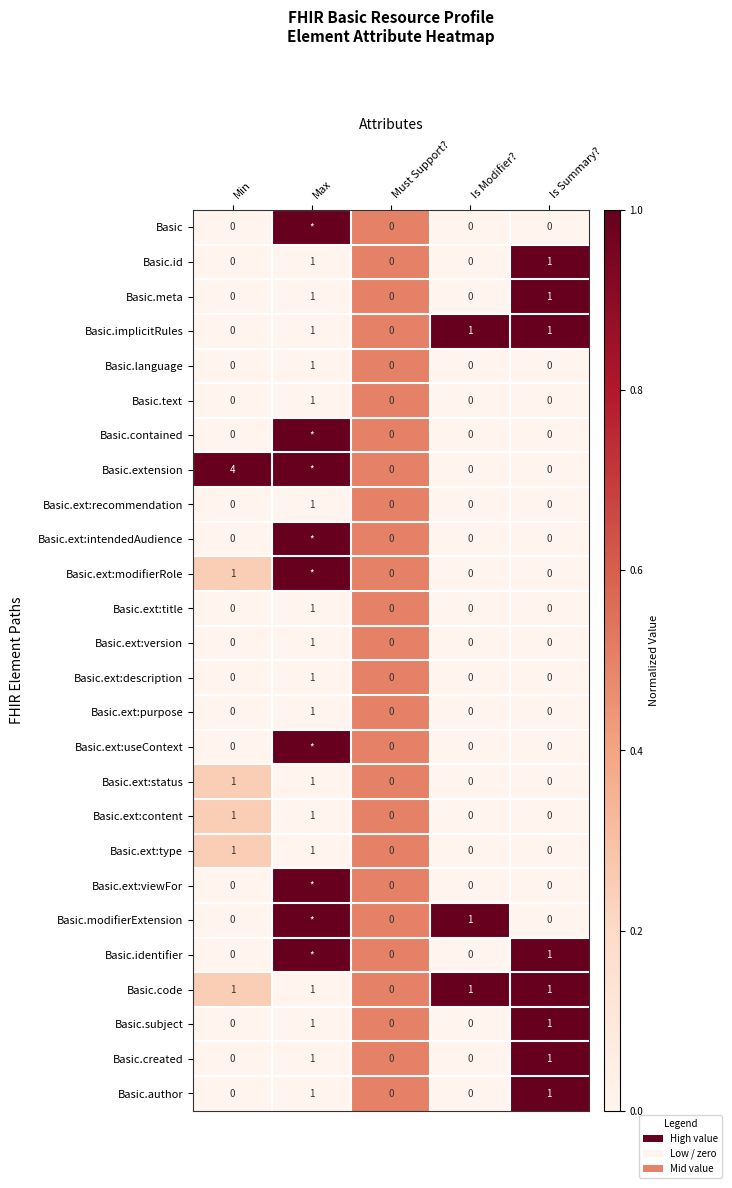

What is the greatest value displayed?

1.0